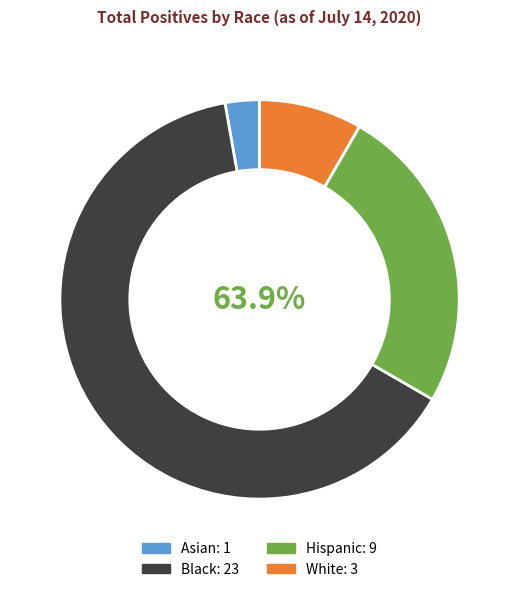

Count the number of slices in the pie.

4